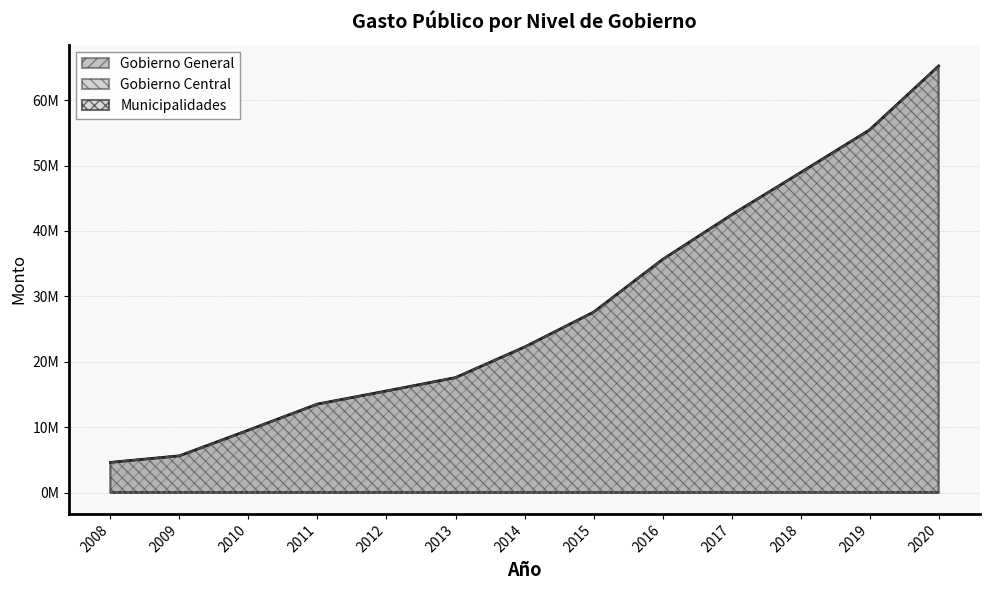

At 2012, list the series in order from smallest to largest.

Municipalidades, Gobierno Central, Gobierno General